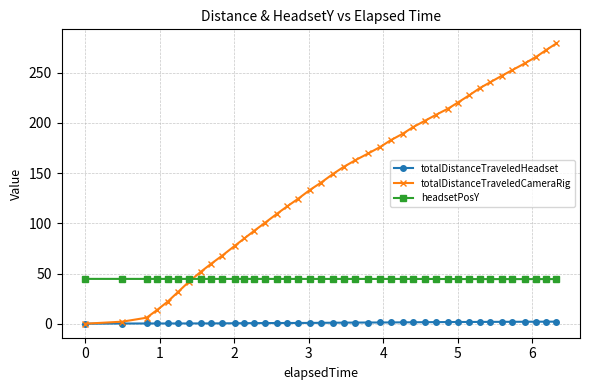

True or false: totalDistanceTraveledHeadset and headsetPosY cross at least once.

False